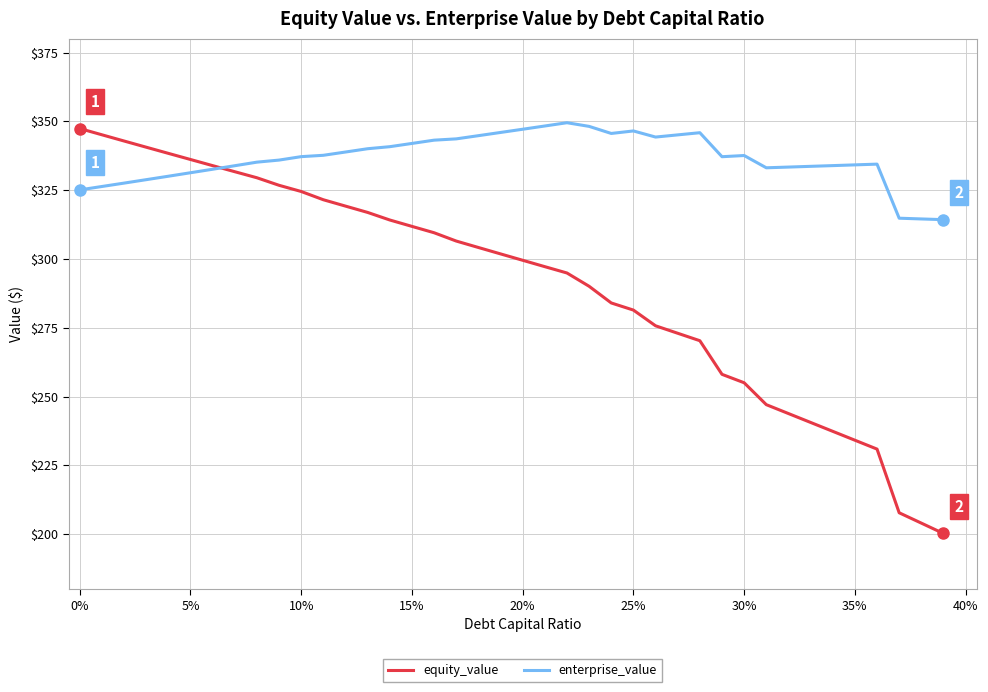

What is the smallest value displayed?

200.2